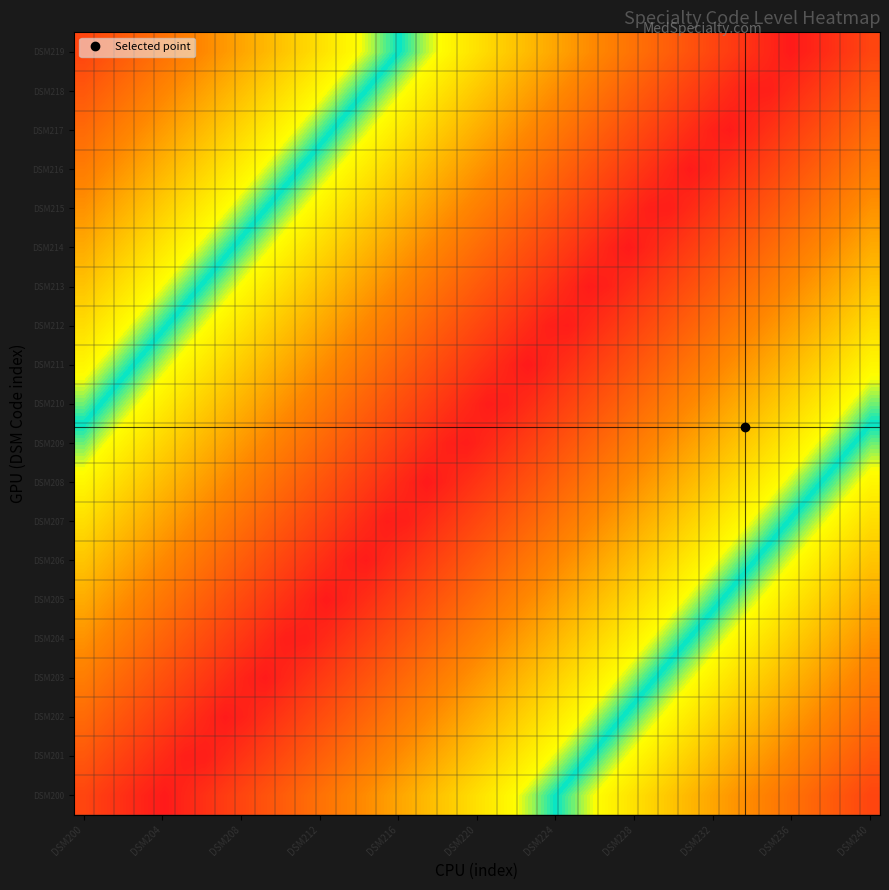

At how many categories does at least one series exceed 0?

40